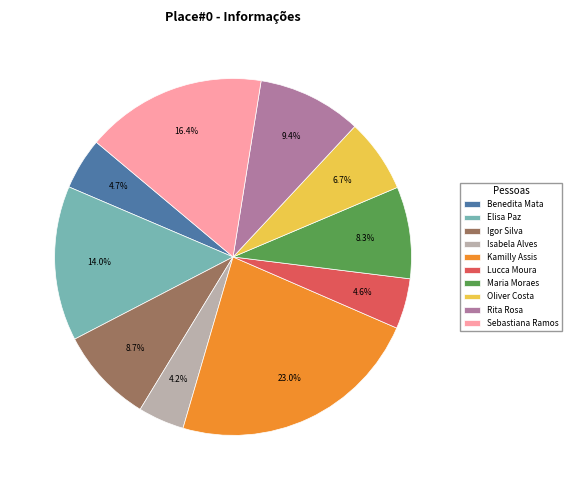

How many segments does this pie chart have?

10